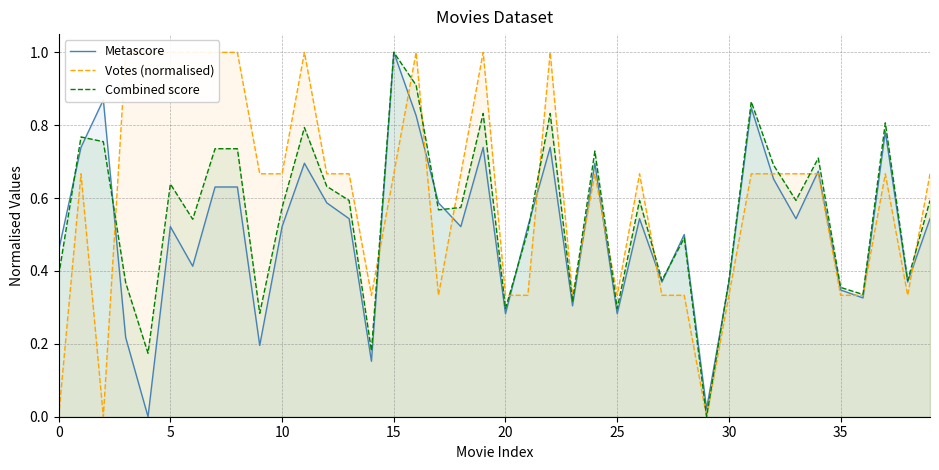

The value of Metascore at 35 is 0.3. True or false?

True